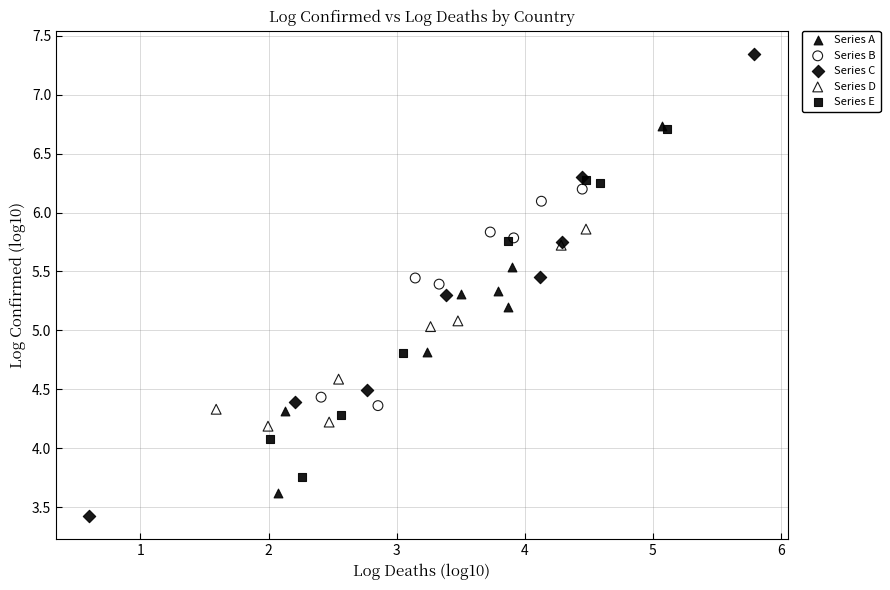

Which series contains the lowest Y value?

Series C